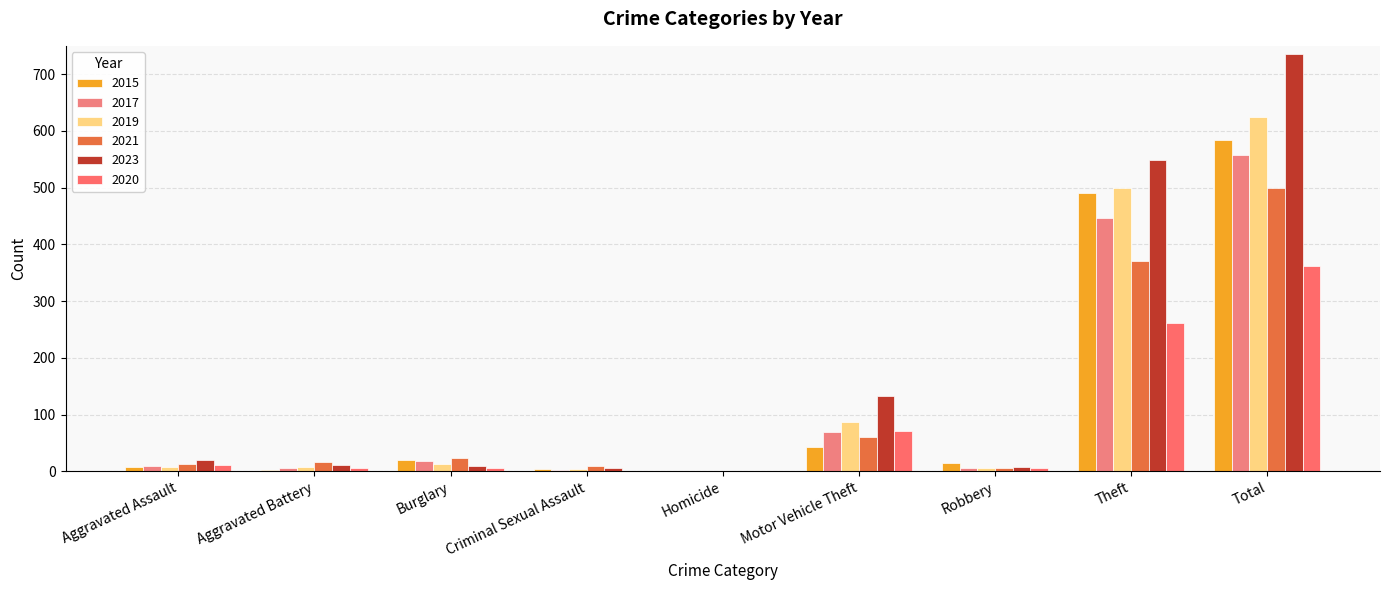

Between Burglary and Criminal Sexual Assault, which series saw the biggest shift?

2017